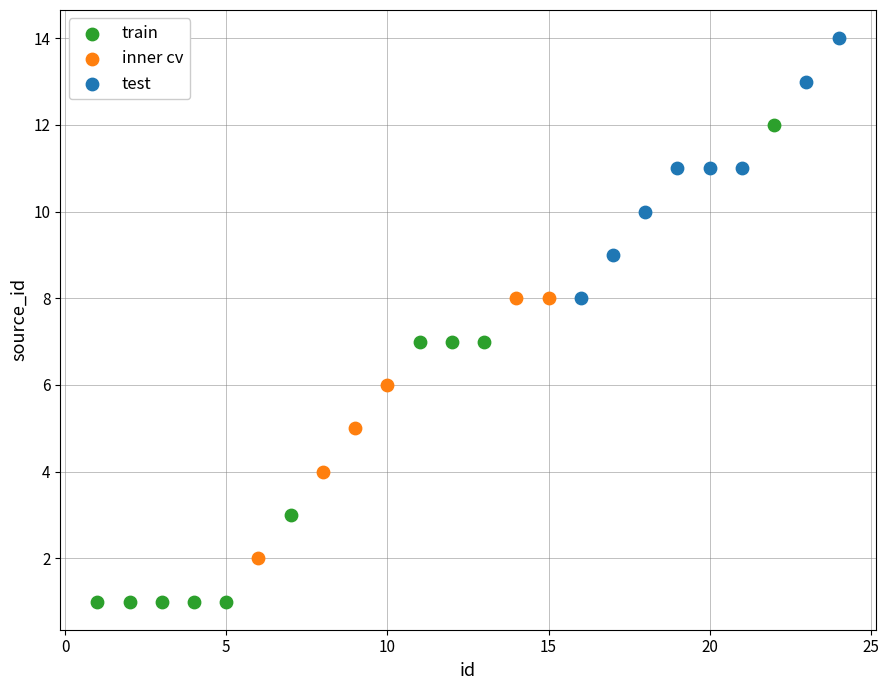

Which series contains the lowest Y value?

train